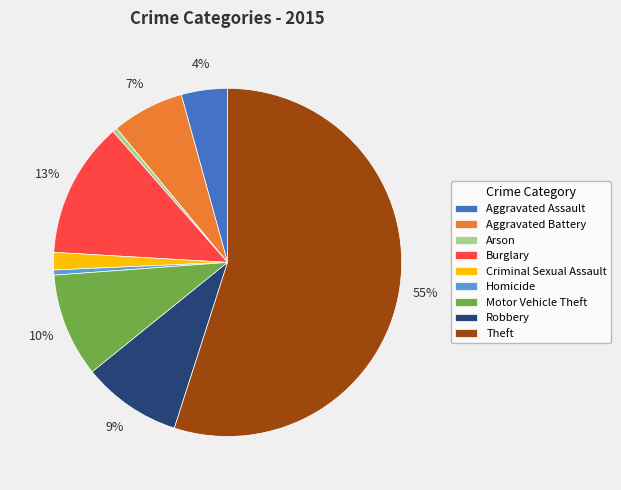

Combined, do Robbery and Motor Vehicle Theft account for over 50%?

No